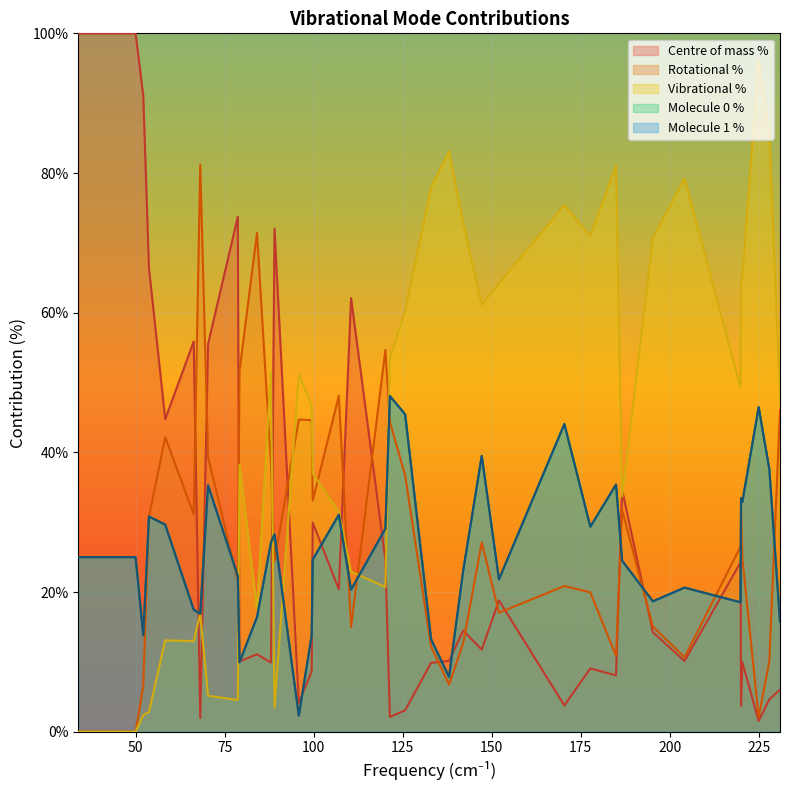

What is the difference between the maximum and minimum values in the Rotational % series?

81.2